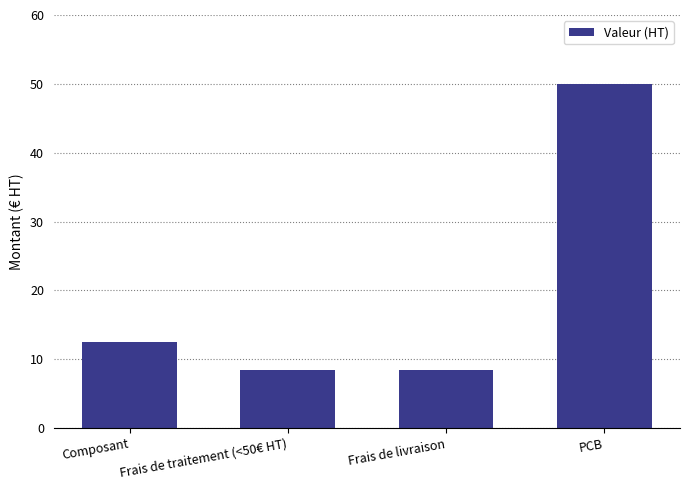

The value at PCB is 75.5. True or false?

False